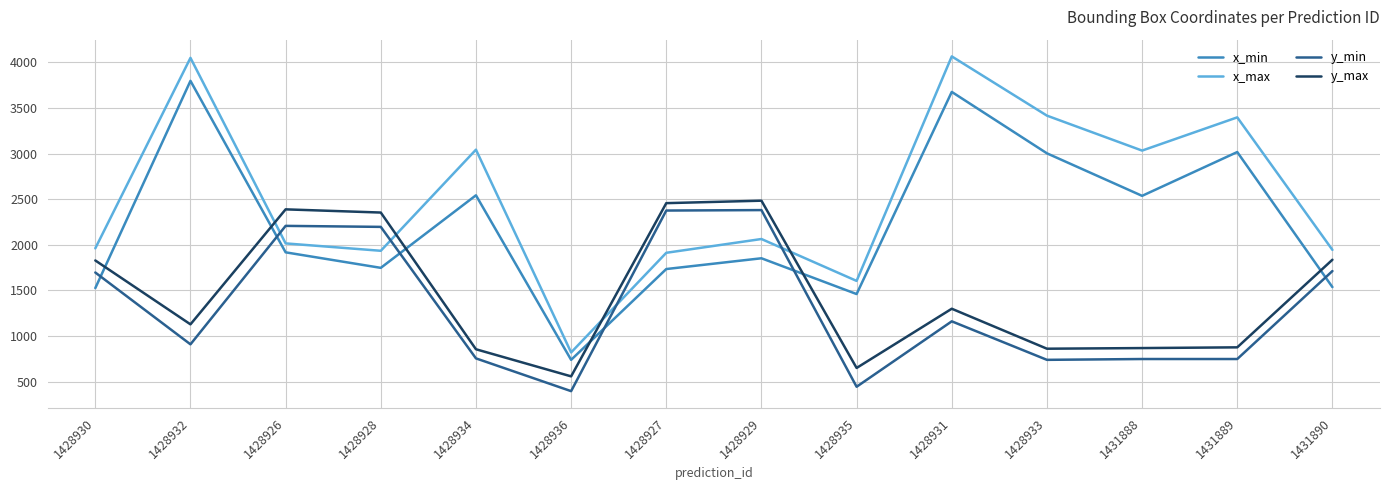

The y_max series shows 2353 at 1428928. True or false?

True